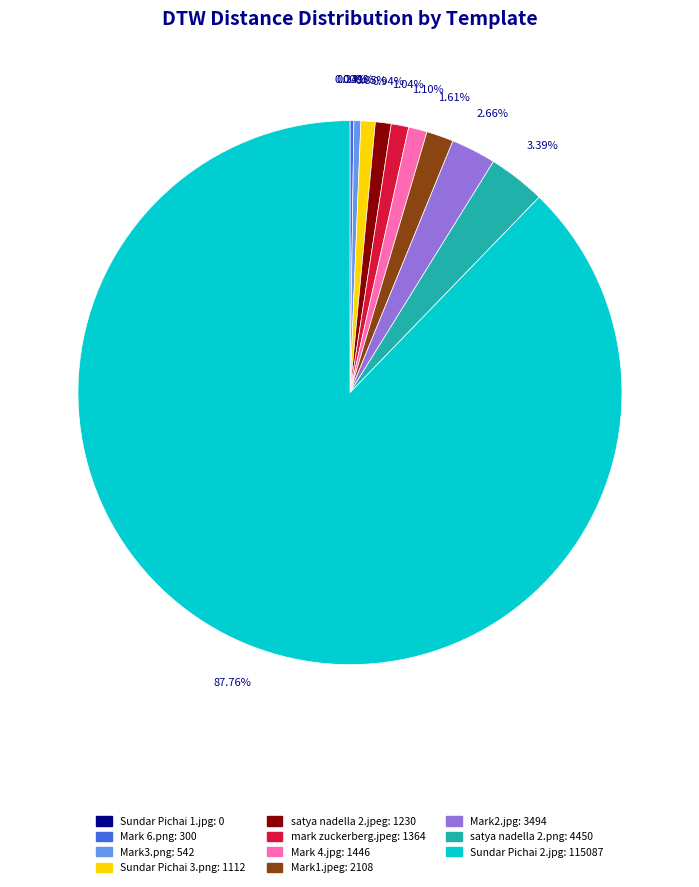

Is the sum of Mark3.png and Mark2.jpg greater than half?

No